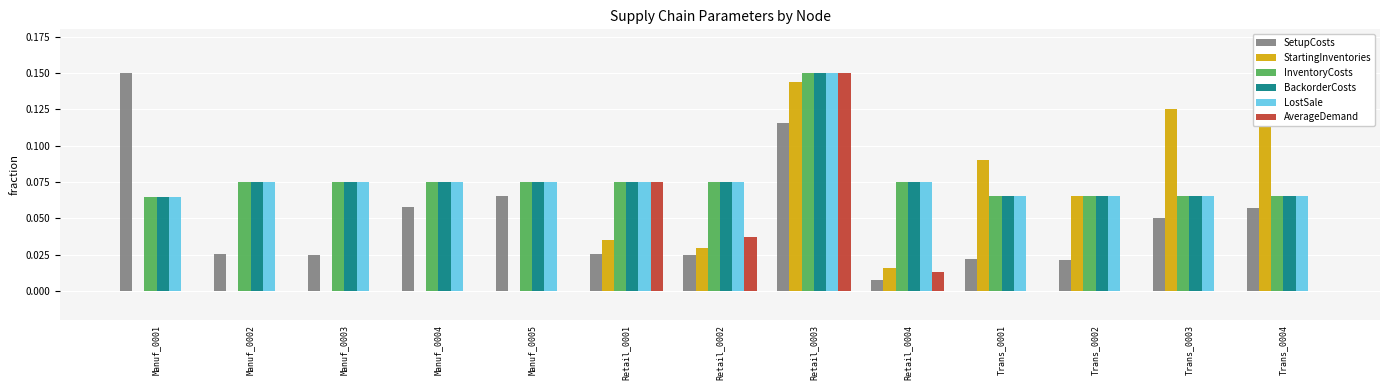

What is the label of the 7th bar from the left?

Retail_0002